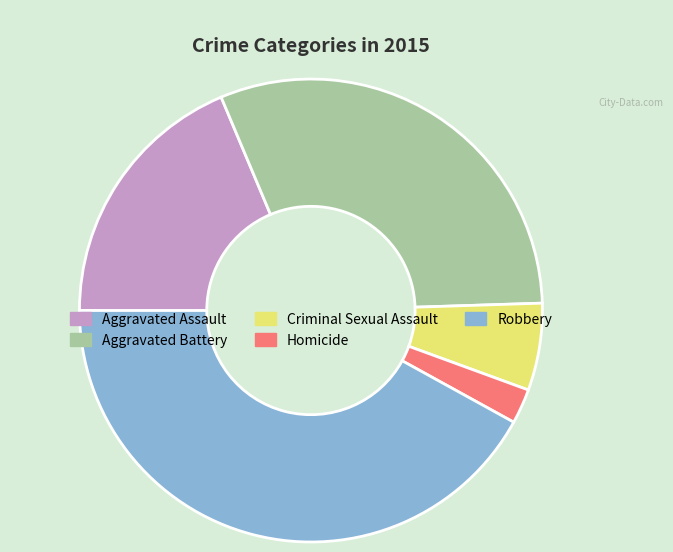

Is it true that Criminal Sexual Assault is 19% of the pie?

False